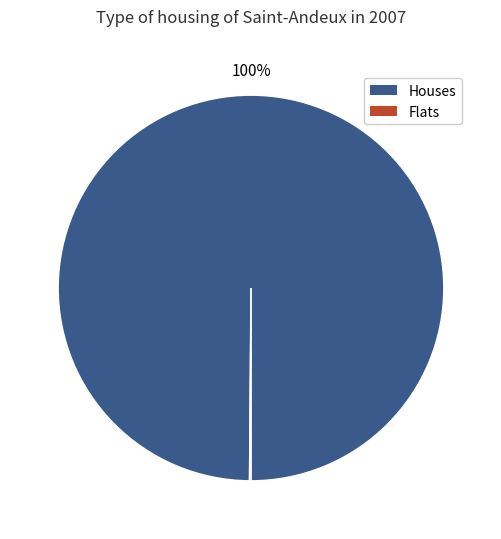

Is it true that Houses is 100% of the pie?

True